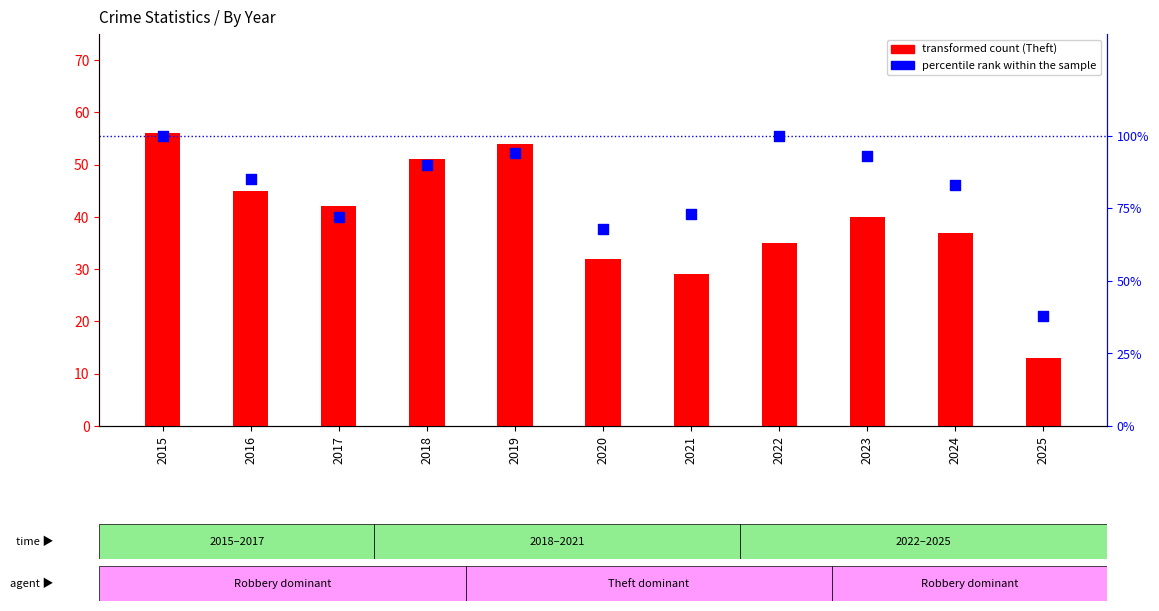

Which series has the widest spread of Y values?

percentile rank within the sample